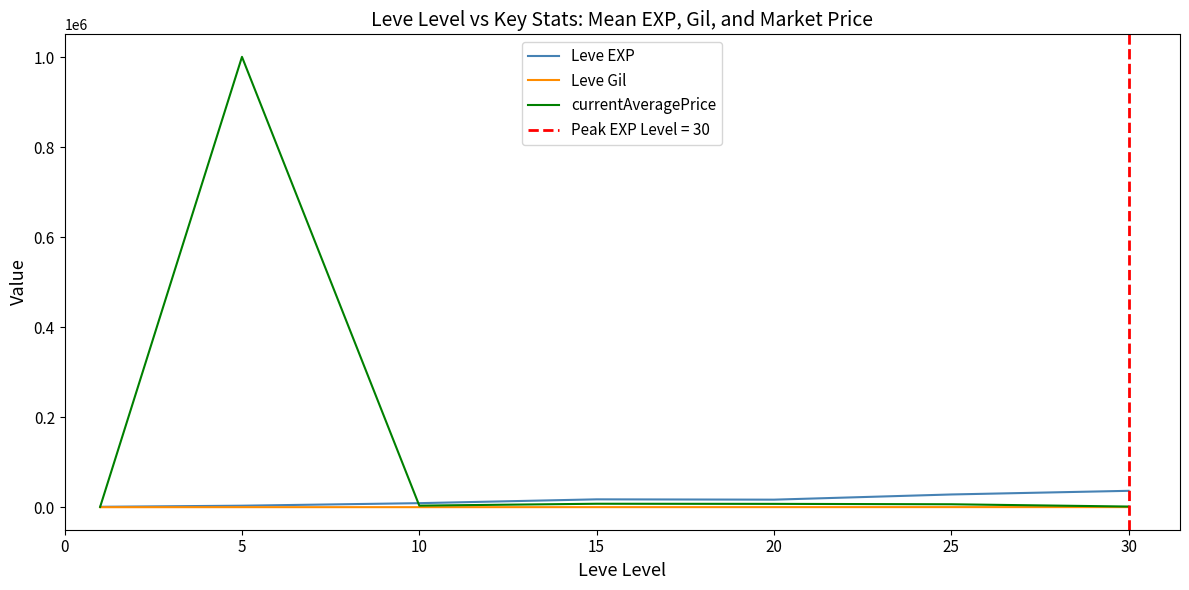

What are all the series names shown in the legend?

Leve EXP, Leve Gil, currentAveragePrice